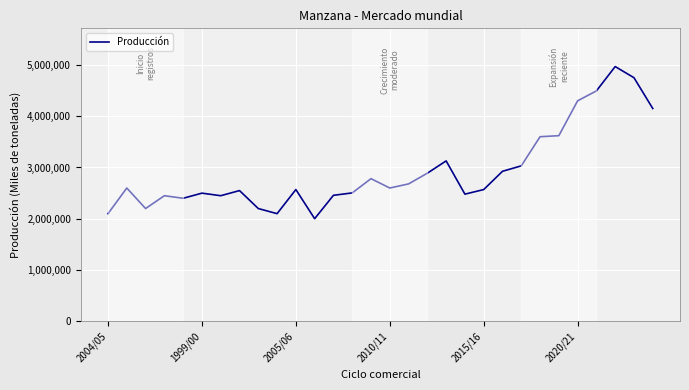

What is the smallest value displayed?

2002033